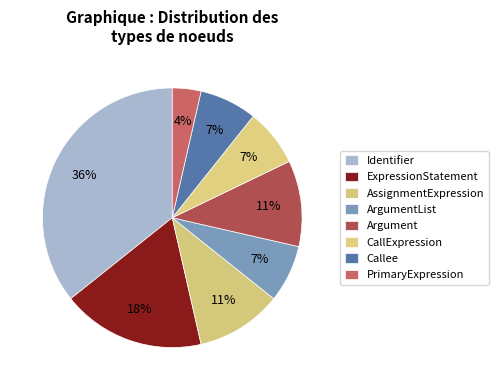

Count the number of slices in the pie.

8